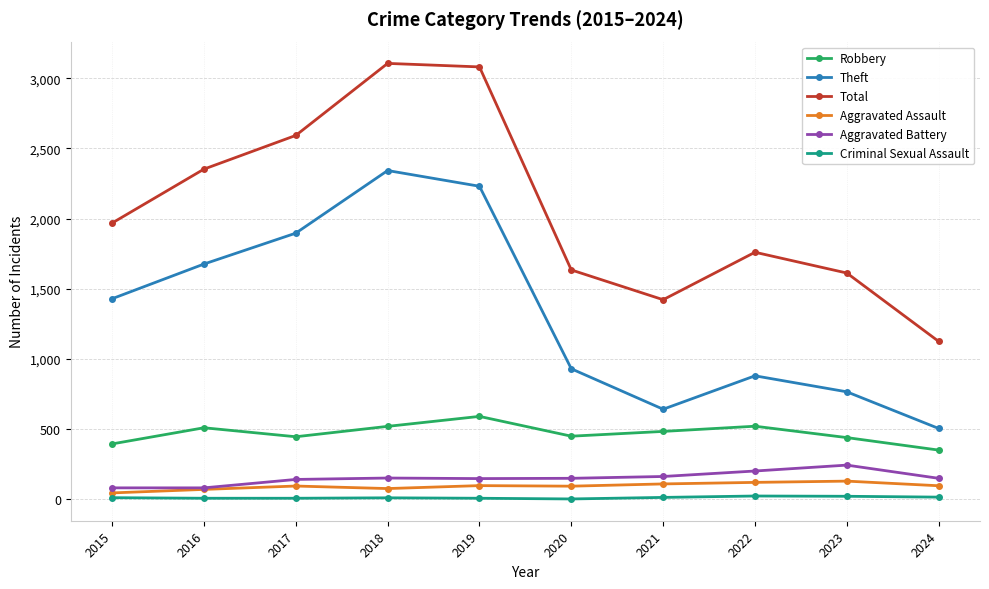

At which label is Total closest to 2115?

2015